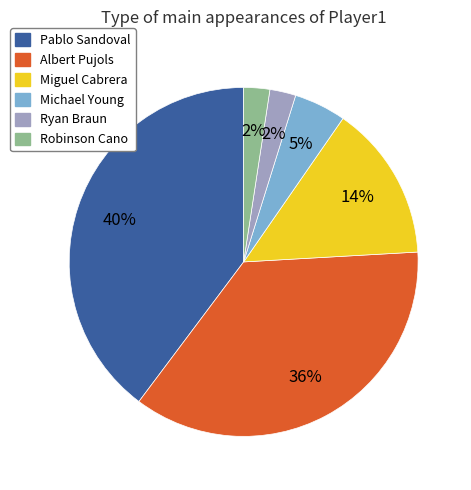

Count the number of slices in the pie.

6